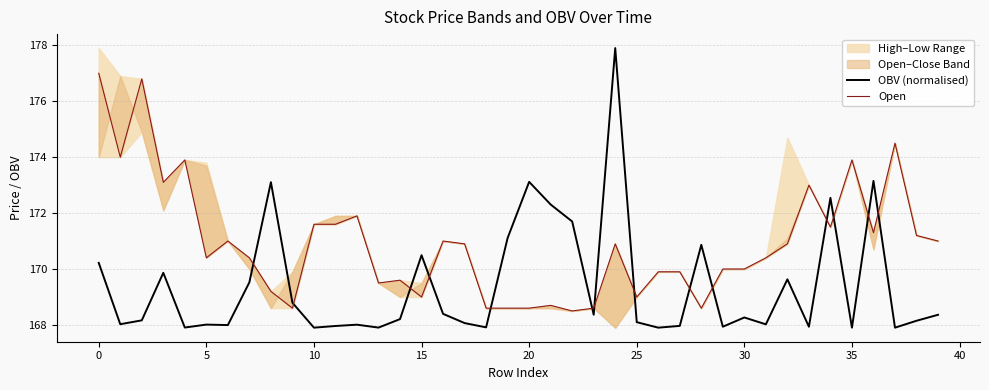

What value does the Open series have at 26?

169.9